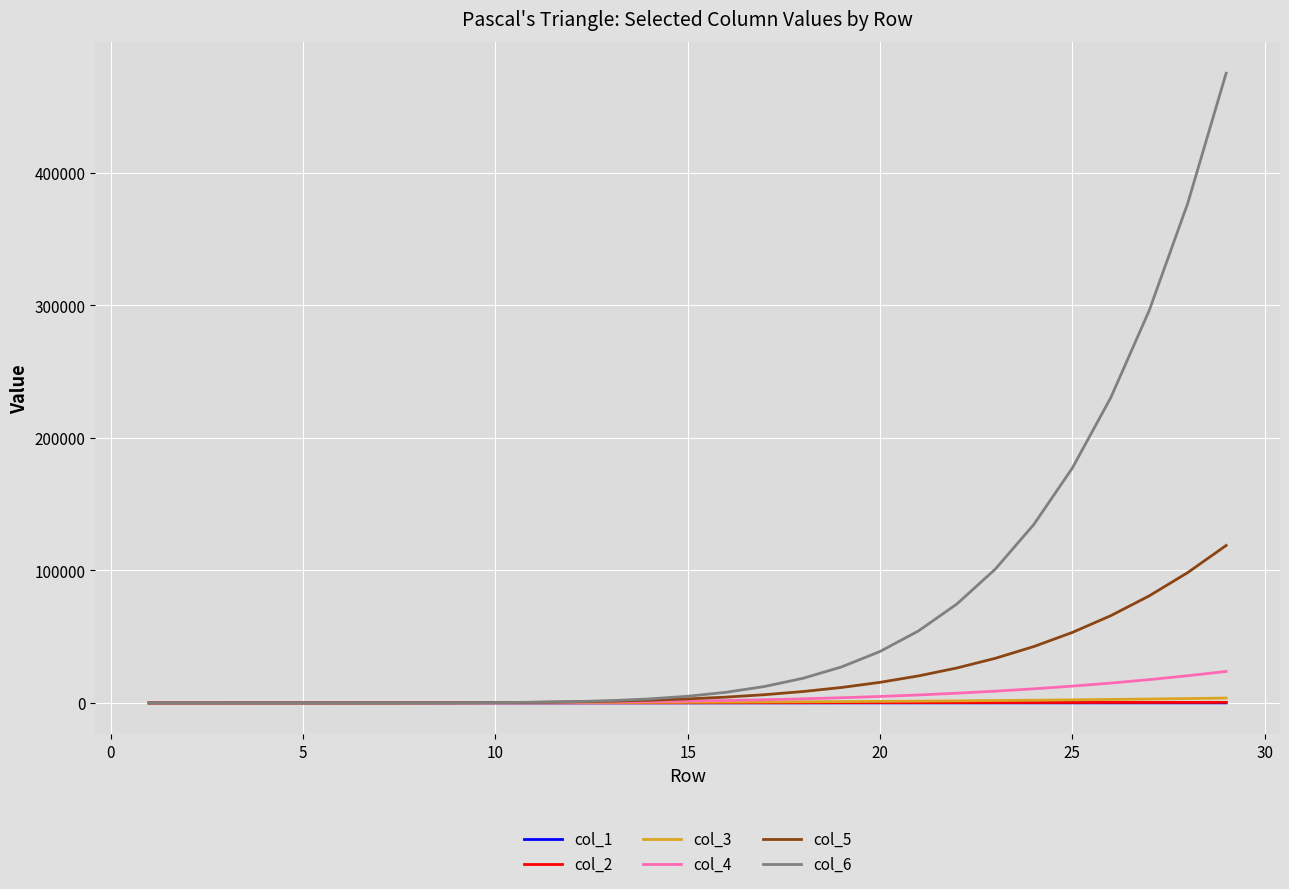

Which series has the largest range (max minus min)?

col_6